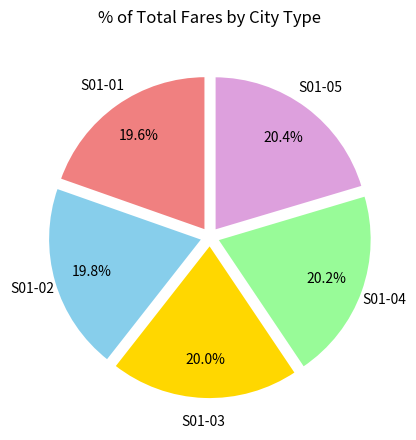

To the nearest percent, what is the average slice percentage?

20%